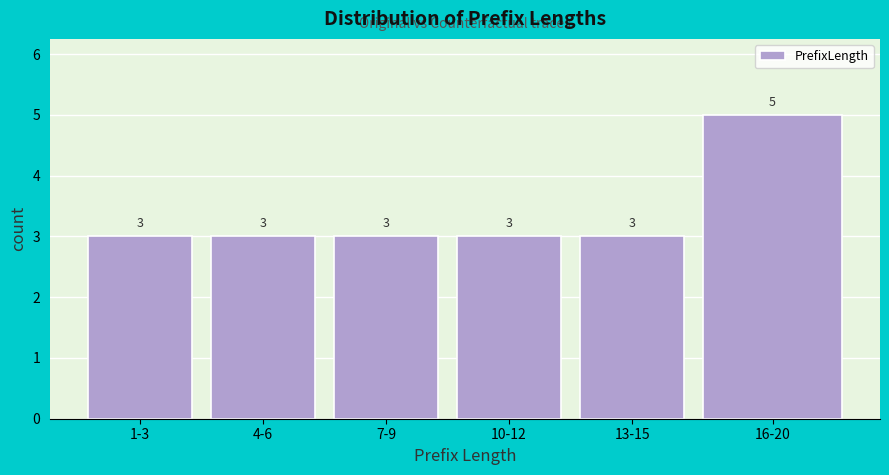

Reading left to right, extract all data points from this chart.

1-3=3	4-6=3	7-9=3	10-12=3	13-15=3	16-20=5